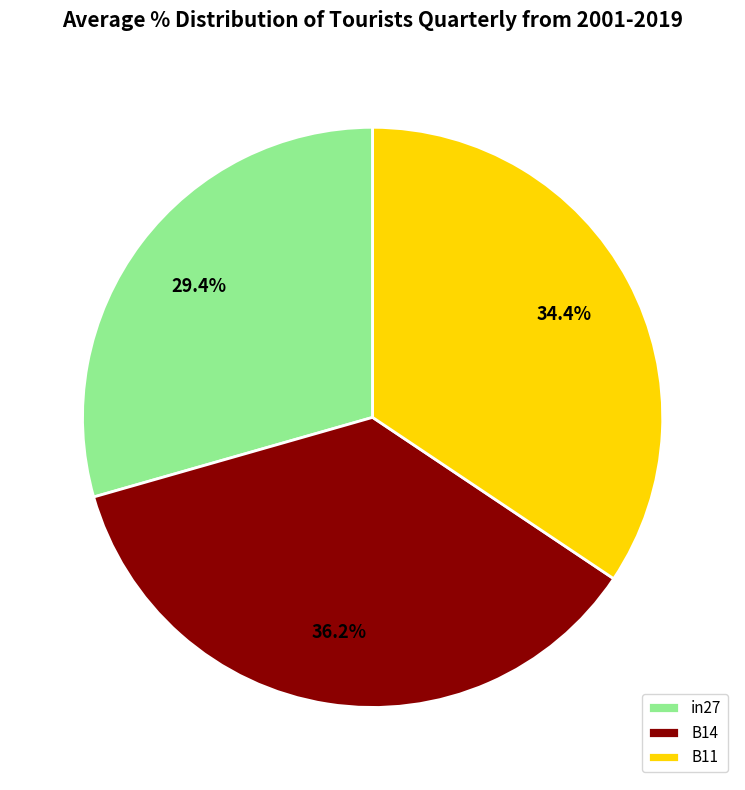

Which category has the smallest portion of the pie?

in27